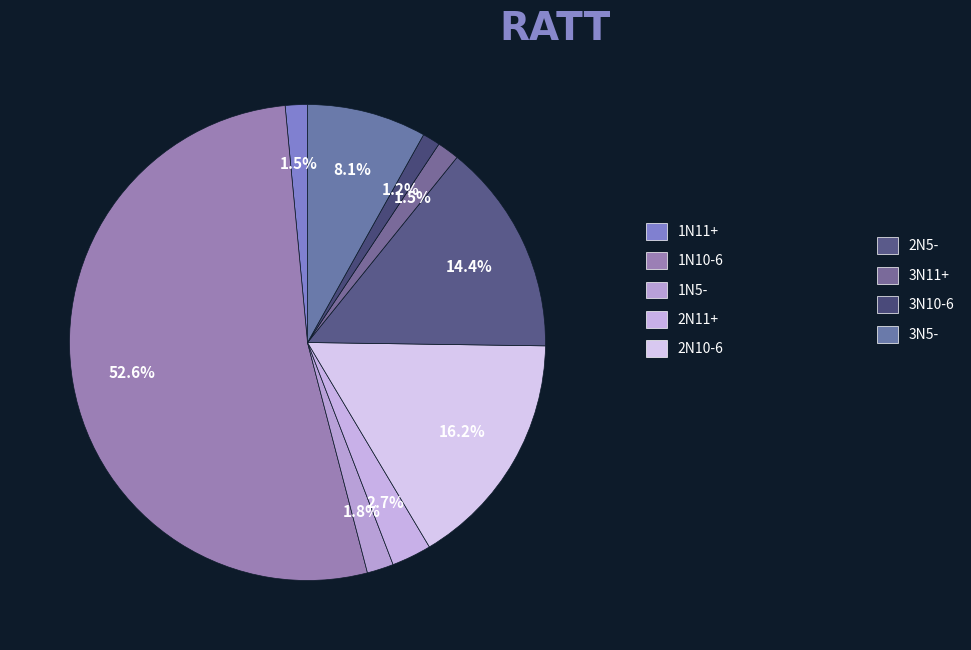

The 1N10-6 slice represents 53% of the pie. True or false?

True